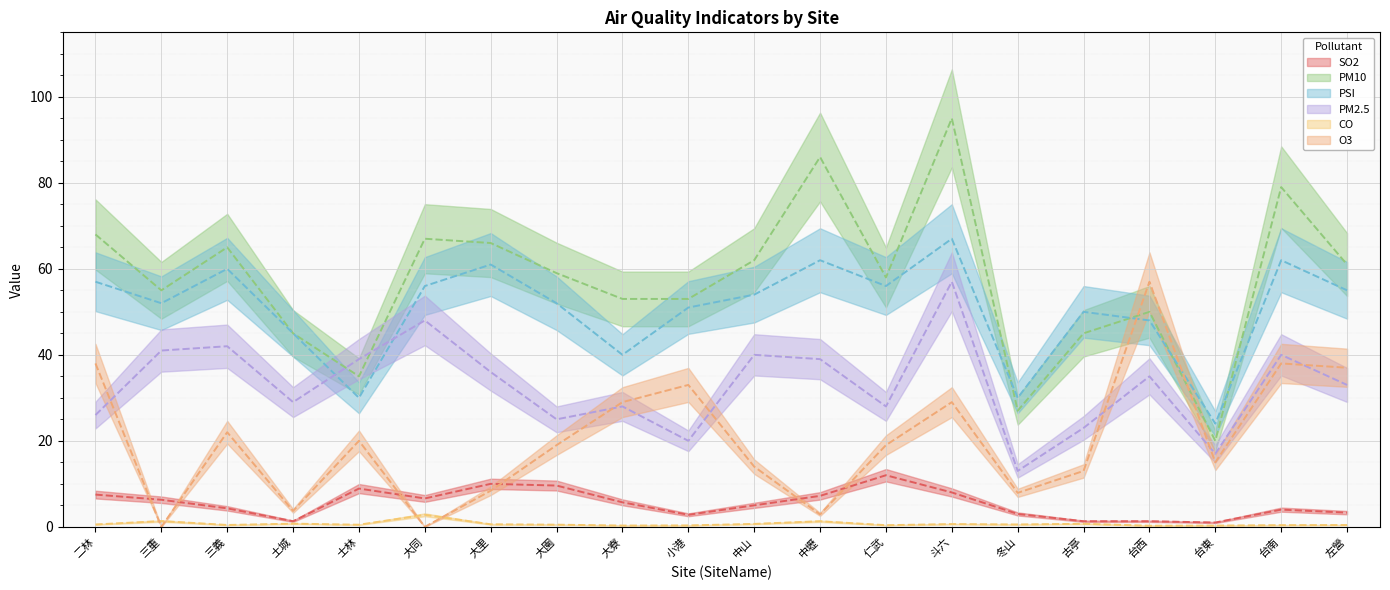

How many categories are shown in the chart?

20